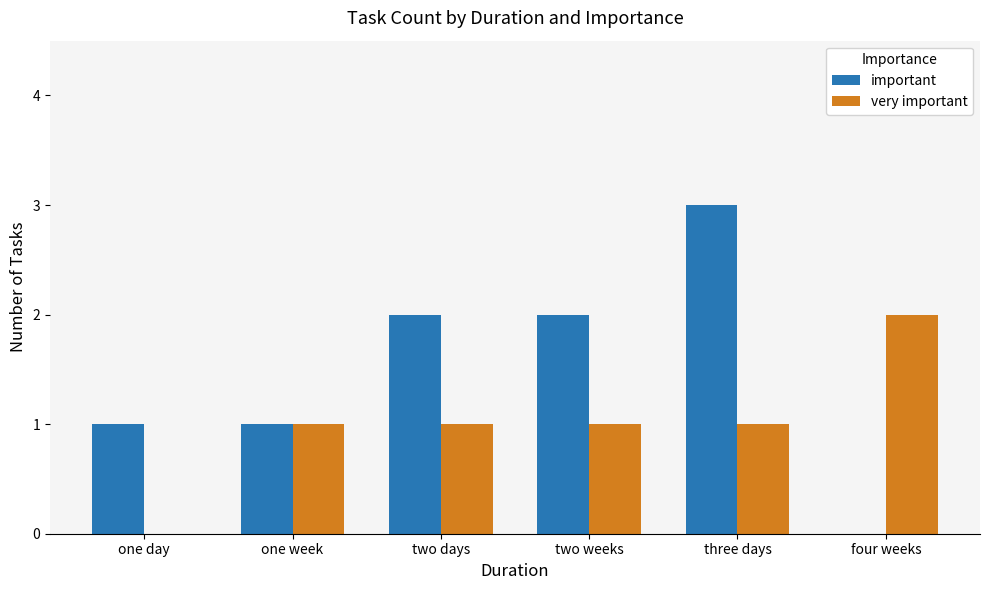

What is the highest value of the very important series?

2